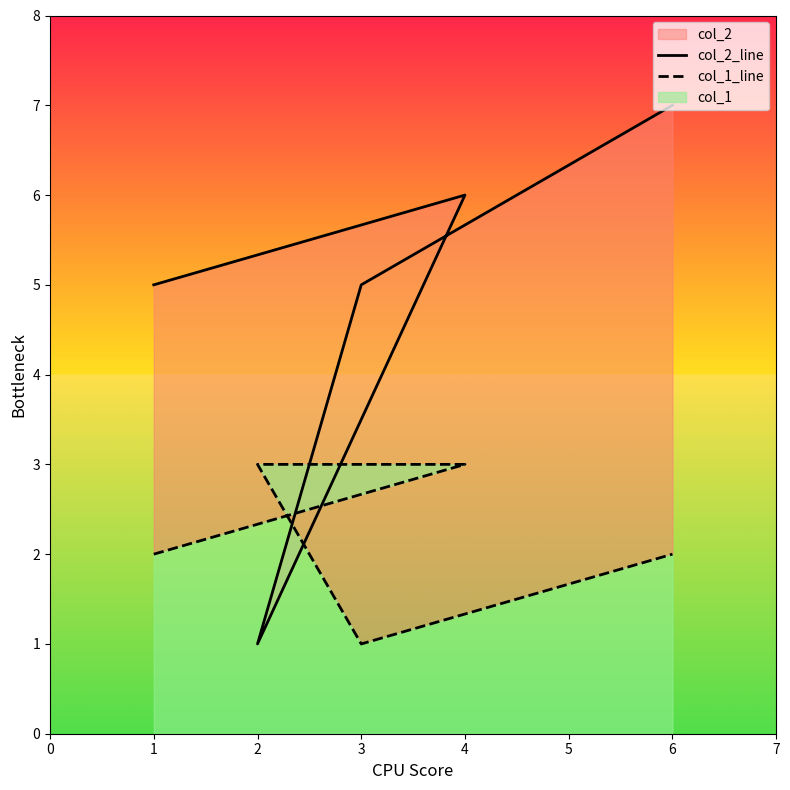

At 4, list the series in order from smallest to largest.

col_1_line, col_2_line